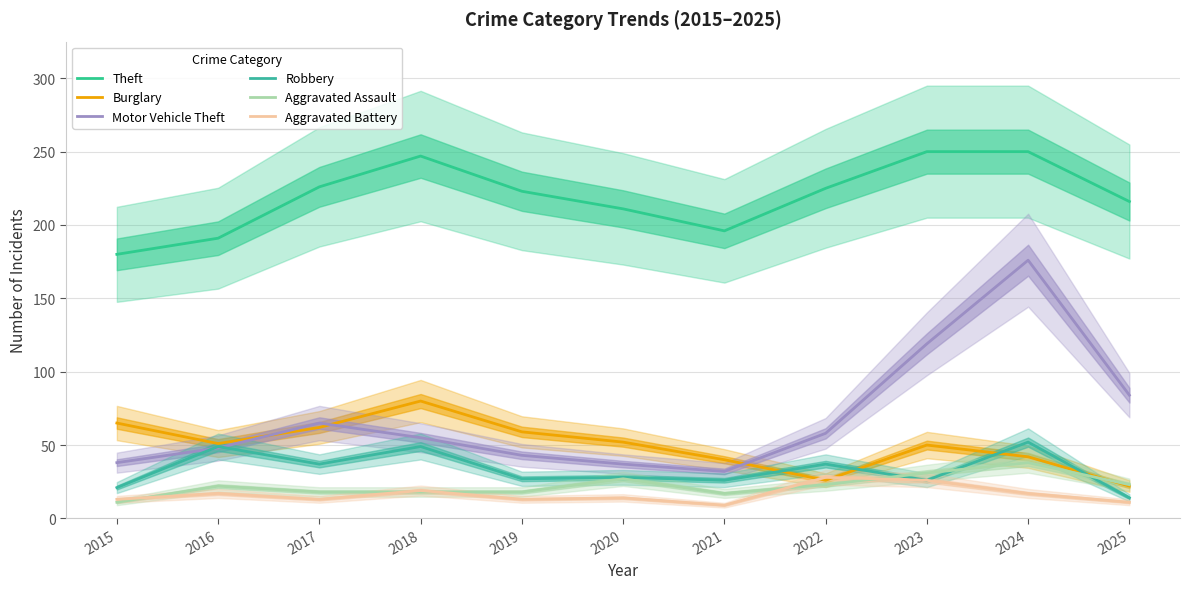

How many interior local valleys does the Motor Vehicle Theft series have?

1